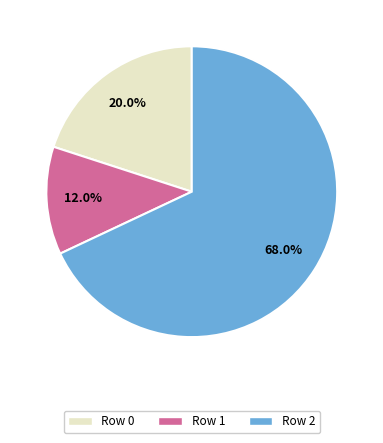

Is the sum of Row 2 and Row 1 greater than half?

Yes